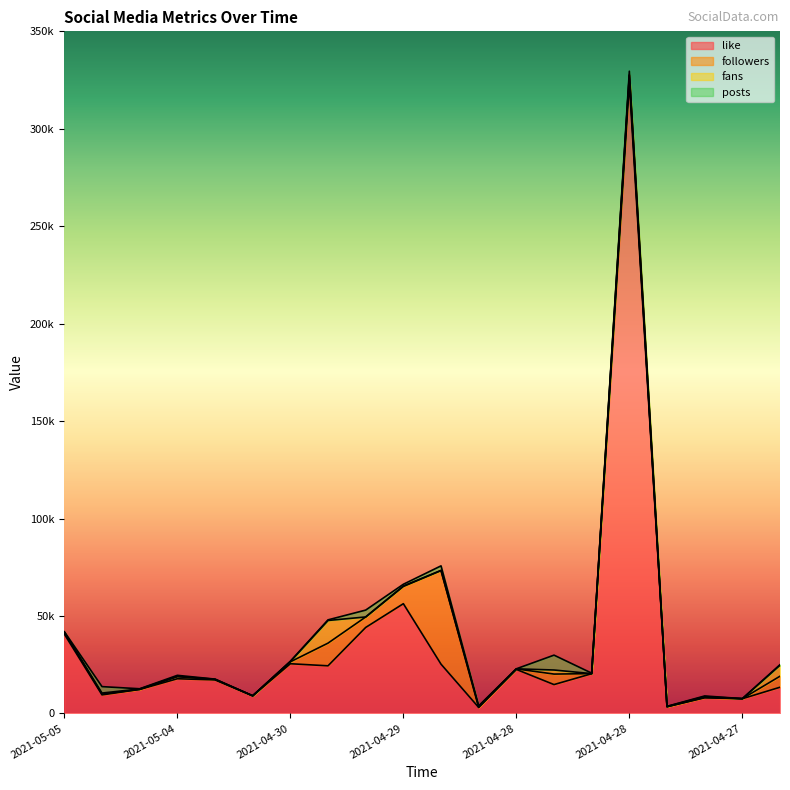

What is the sum of all followers values?

93073